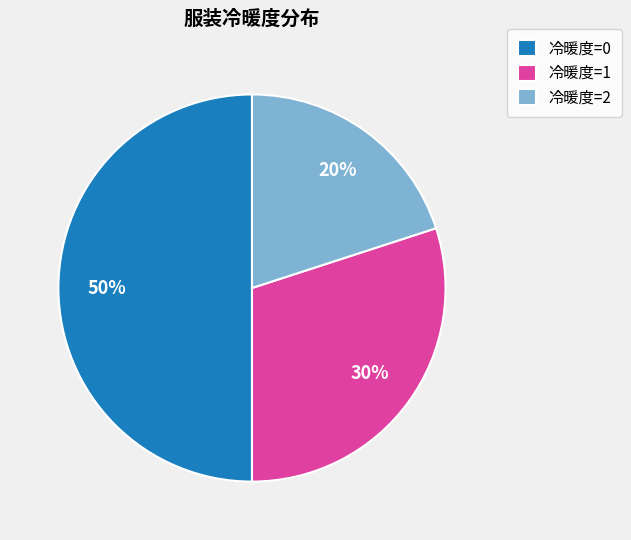

The 冷暖度=2 slice represents 20% of the pie. True or false?

True